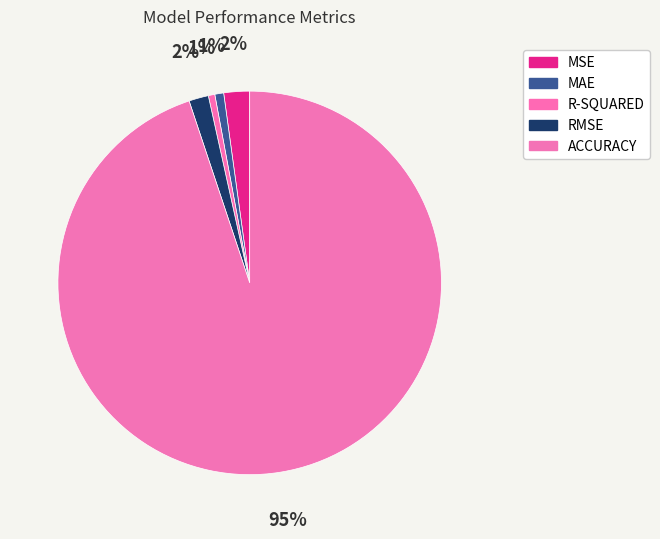

Rank the categories by value from highest to lowest.

ACCURACY, MSE, RMSE, MAE, R-SQUARED